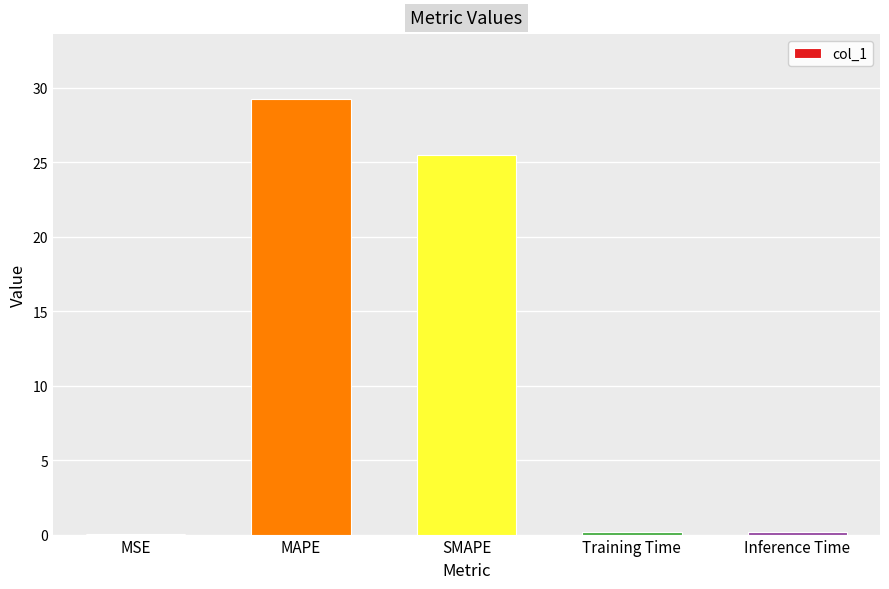

How many series are shown in this chart?

1